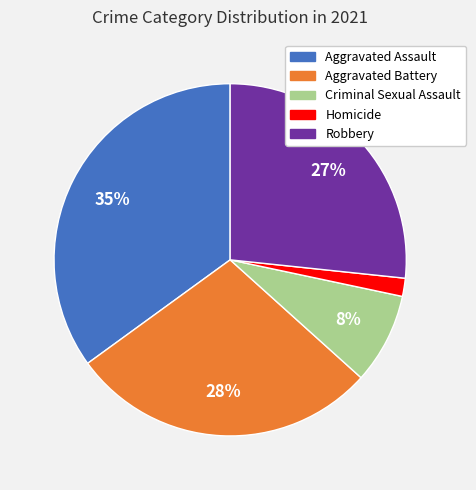

How many segments does this pie chart have?

5